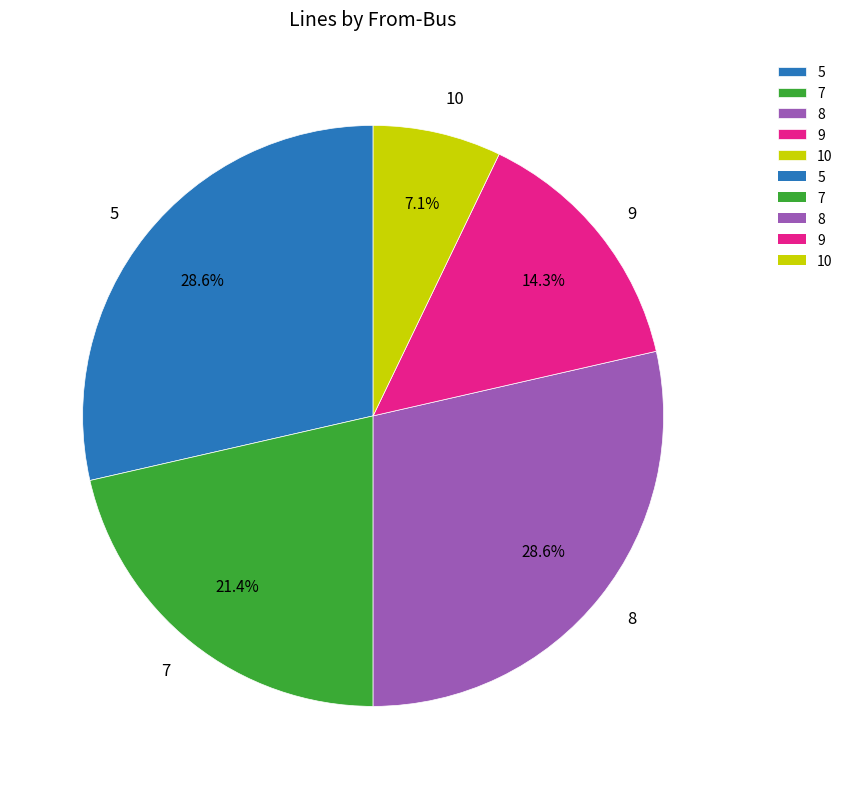

Does any single category account for the majority?

No